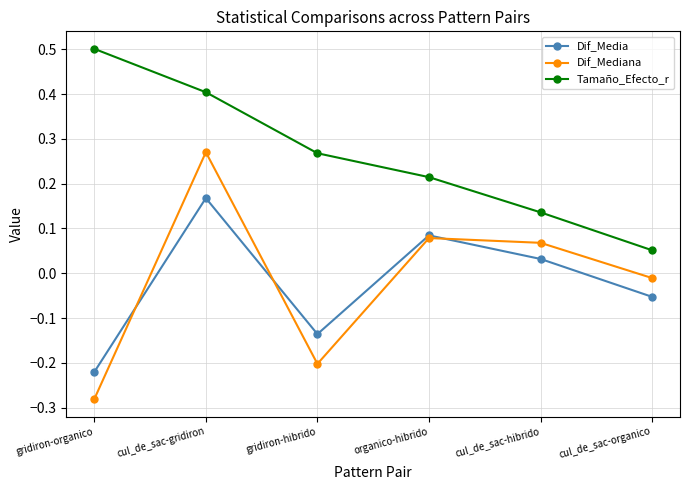

Rank the categories by Tamaño_Efecto_r value from lowest to highest.

cul_de_sac-organico, cul_de_sac-hibrido, organico-hibrido, gridiron-hibrido, cul_de_sac-gridiron, gridiron-organico